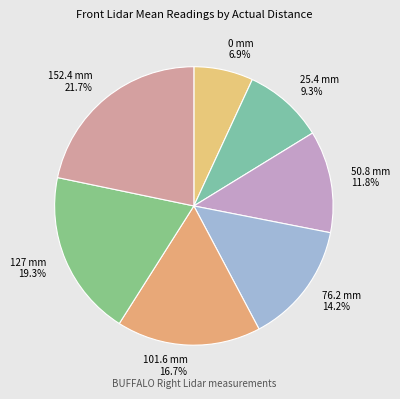

To the nearest percent, what is the combined percentage of 25.4 mm and 50.8 mm?

21%